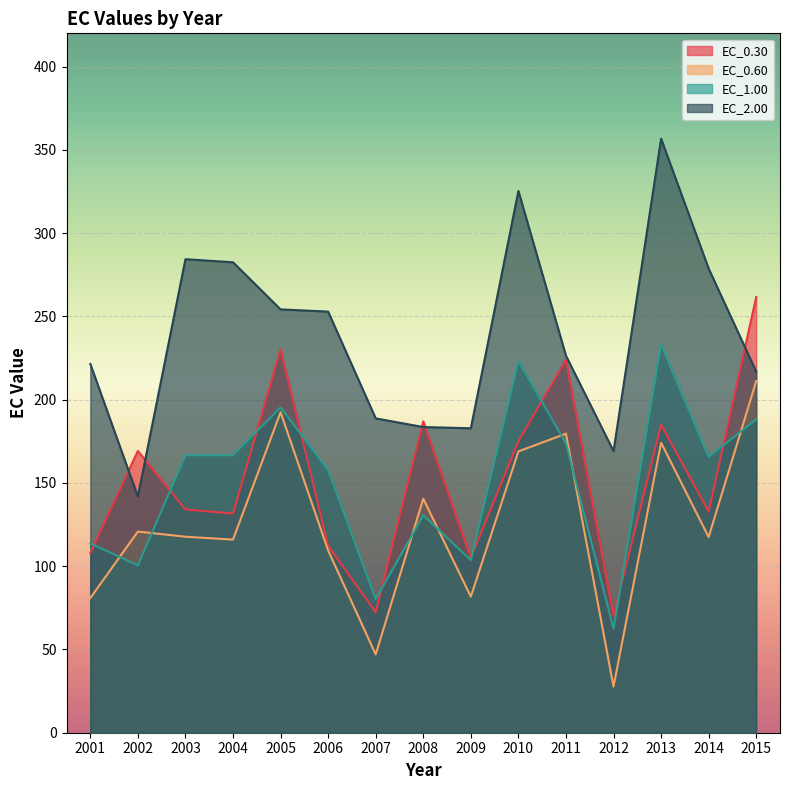

Reading left to right, extract all data points from this chart.

EC_0.30: 2001=107.9	2002=169.2	2003=134.1	2004=131.6	2005=230.3	2006=112.3	2007=72.4	2008=187.0	2009=105.0	2010=175.0	2011=224.0	2012=70.0	2013=185.0	2014=132.8	2015=261.7
EC_0.60: 2001=80.9	2002=120.8	2003=117.7	2004=116.0	2005=192.5	2006=109.5	2007=47.0	2008=140.5	2009=81.7	2010=168.9	2011=179.6	2012=27.7	2013=174.2	2014=117.5	2015=211.2
EC_1.00: 2001=113.7	2002=100.5	2003=166.6	2004=166.6	2005=195.4	2006=157.7	2007=80.2	2008=130.6	2009=103.6	2010=223.1	2011=173.8	2012=62.5	2013=233.2	2014=165.6	2015=188.1
EC_2.00: 2001=221.5	2002=141.8	2003=284.4	2004=282.5	2005=254.2	2006=252.9	2007=188.8	2008=183.6	2009=182.8	2010=325.3	2011=226.4	2012=169.1	2013=356.7	2014=278.7	2015=216.9